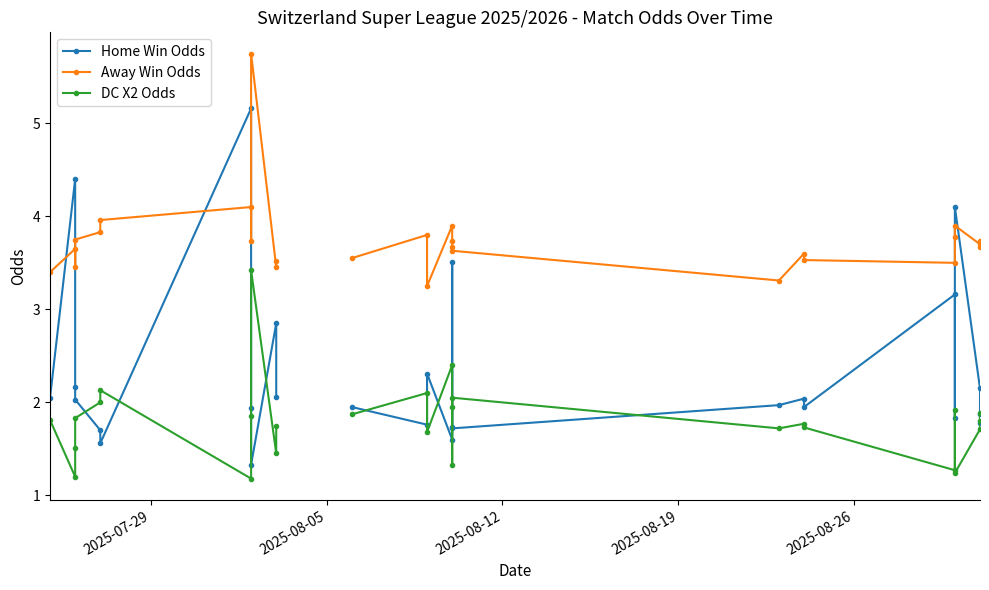

How many interior local peaks does the Home Win Odds series have?

8